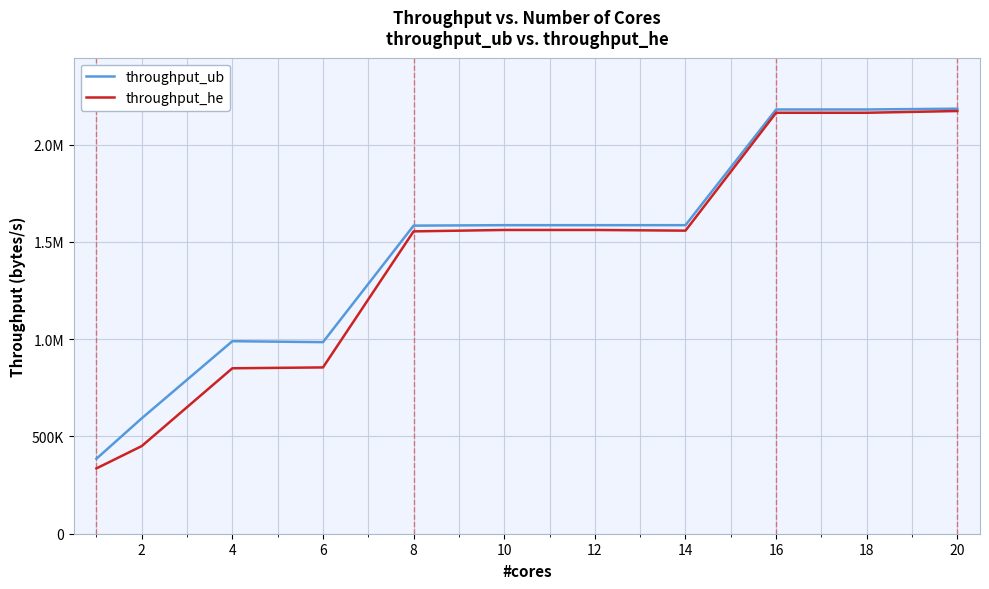

At which category is the sum across all series the highest?

20